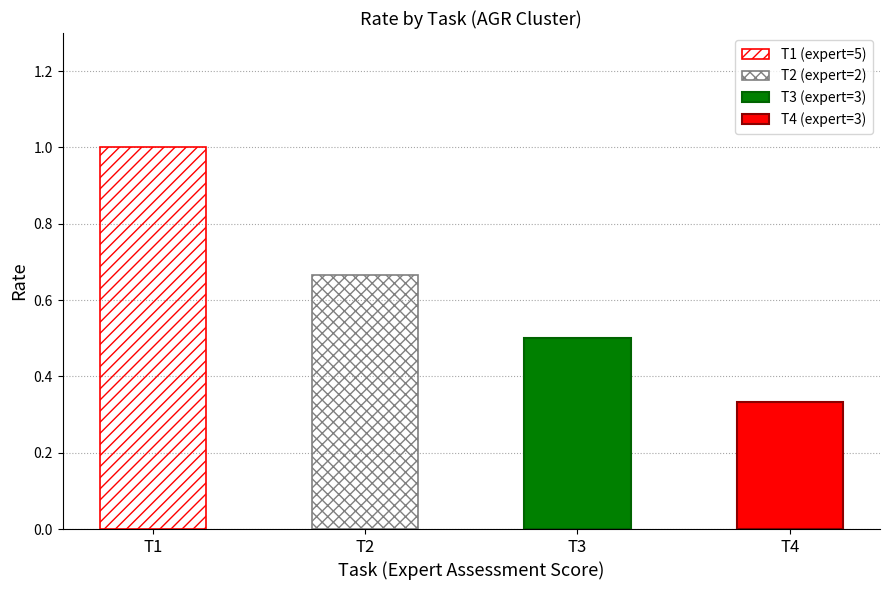

What is the difference between the values at 5 and 3?

0.7